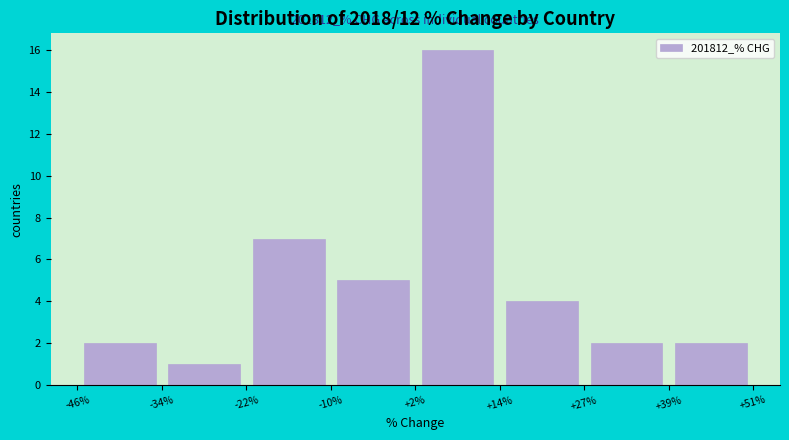

Over which range of the x-axis is the bar tallest?

+2% to +14%